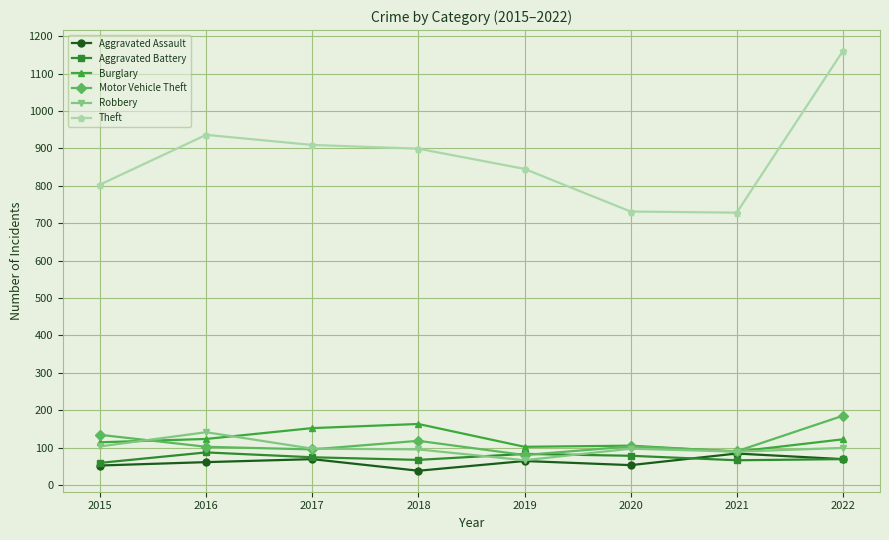

True or false: Theft and Robbery intersect in this chart.

False